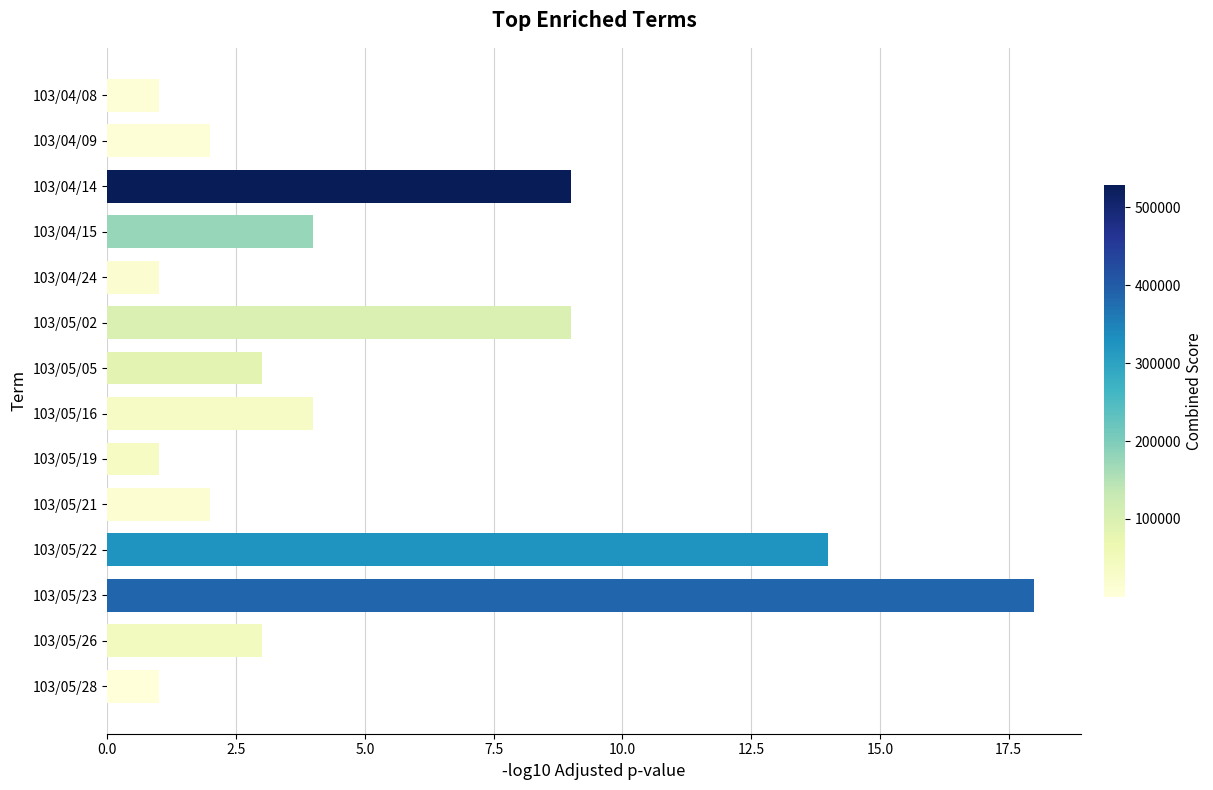

What is the difference between the second highest and minimum values?

13